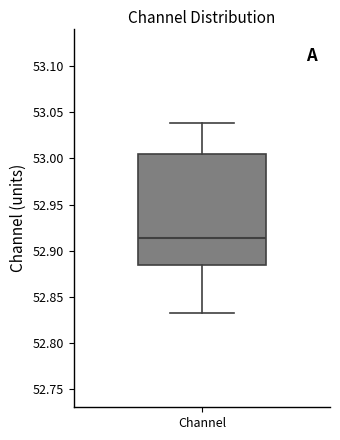

Transcribe this box plot: give where the median line is, the range the box spans, and where the two whiskers end, as read against the y-axis. The values are not printed on the chart, so give them approximately, as read against the axis.

median 52.915, box 52.885 to 53.005, whiskers 52.835 to 53.040